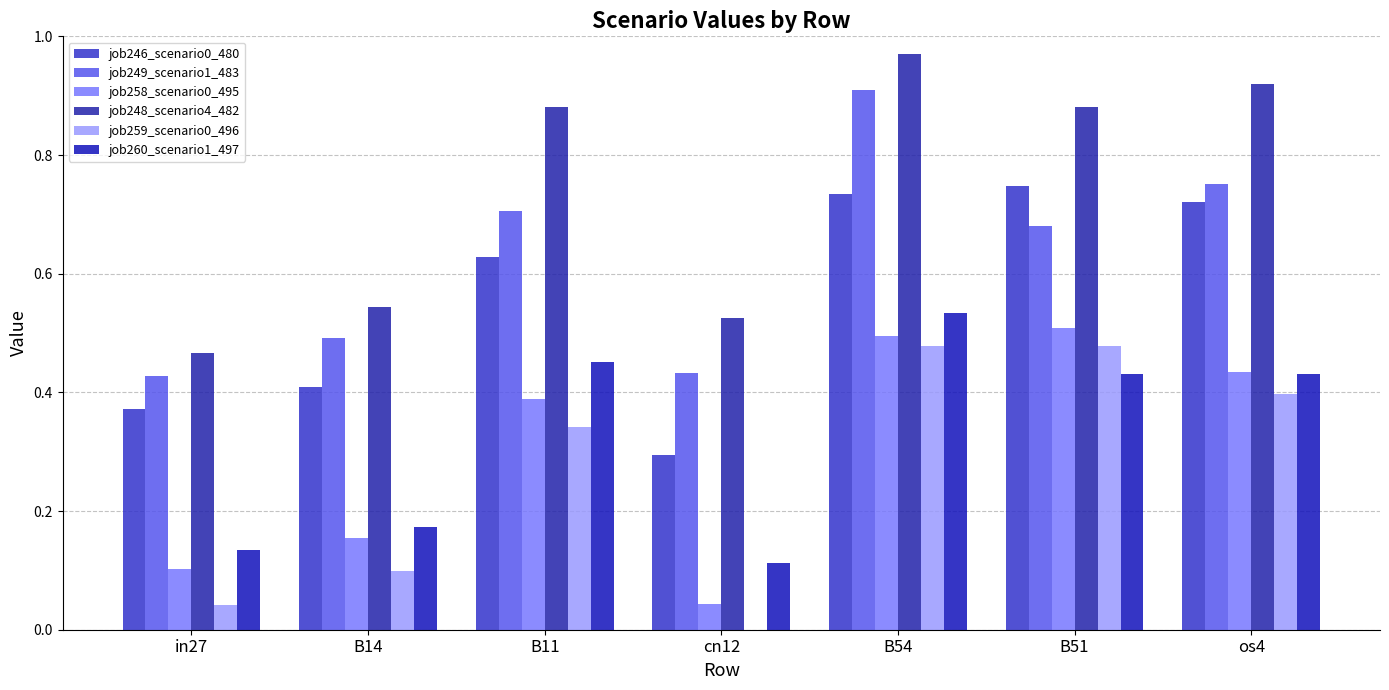

Reading left to right, list all the values displayed in this chart.

job246_scenario0_480: in27=0.4	B14=0.4	B11=0.6	cn12=0.3	B54=0.7	B51=0.7	os4=0.7
job249_scenario1_483: in27=0.4	B14=0.5	B11=0.7	cn12=0.4	B54=0.9	B51=0.7	os4=0.8
job258_scenario0_495: in27=0.1	B14=0.2	B11=0.4	cn12=0.0	B54=0.5	B51=0.5	os4=0.4
job248_scenario4_482: in27=0.5	B14=0.5	B11=0.9	cn12=0.5	B54=1.0	B51=0.9	os4=0.9
job259_scenario0_496: in27=0.0	B14=0.1	B11=0.3	cn12=0.0	B54=0.5	B51=0.5	os4=0.4
job260_scenario1_497: in27=0.1	B14=0.2	B11=0.5	cn12=0.1	B54=0.5	B51=0.4	os4=0.4